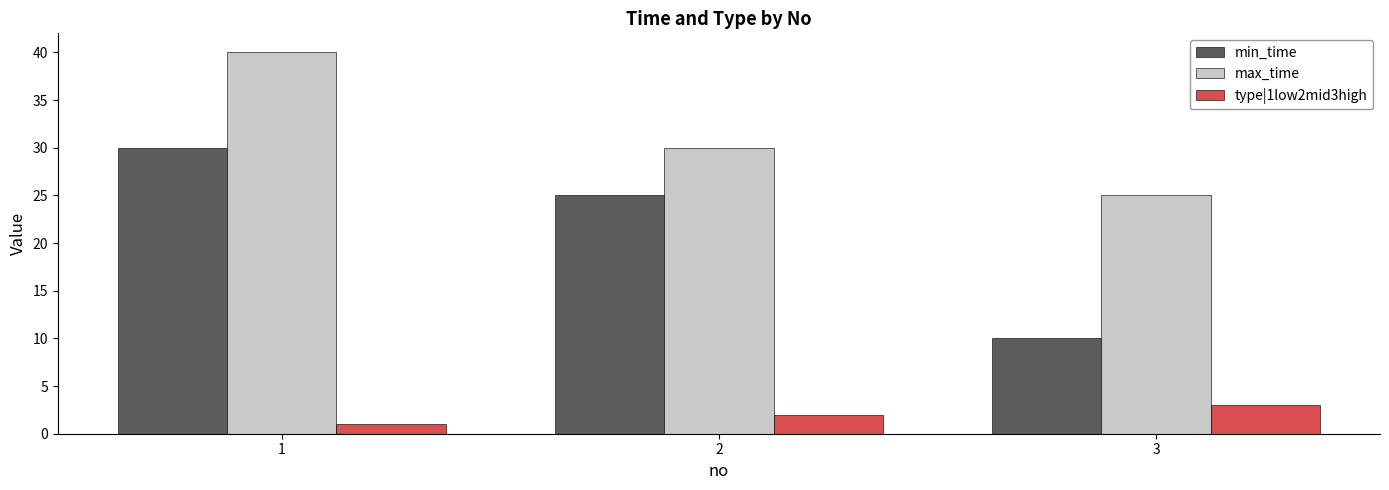

What is the value of the min_time bar at the 1st from the left?

30